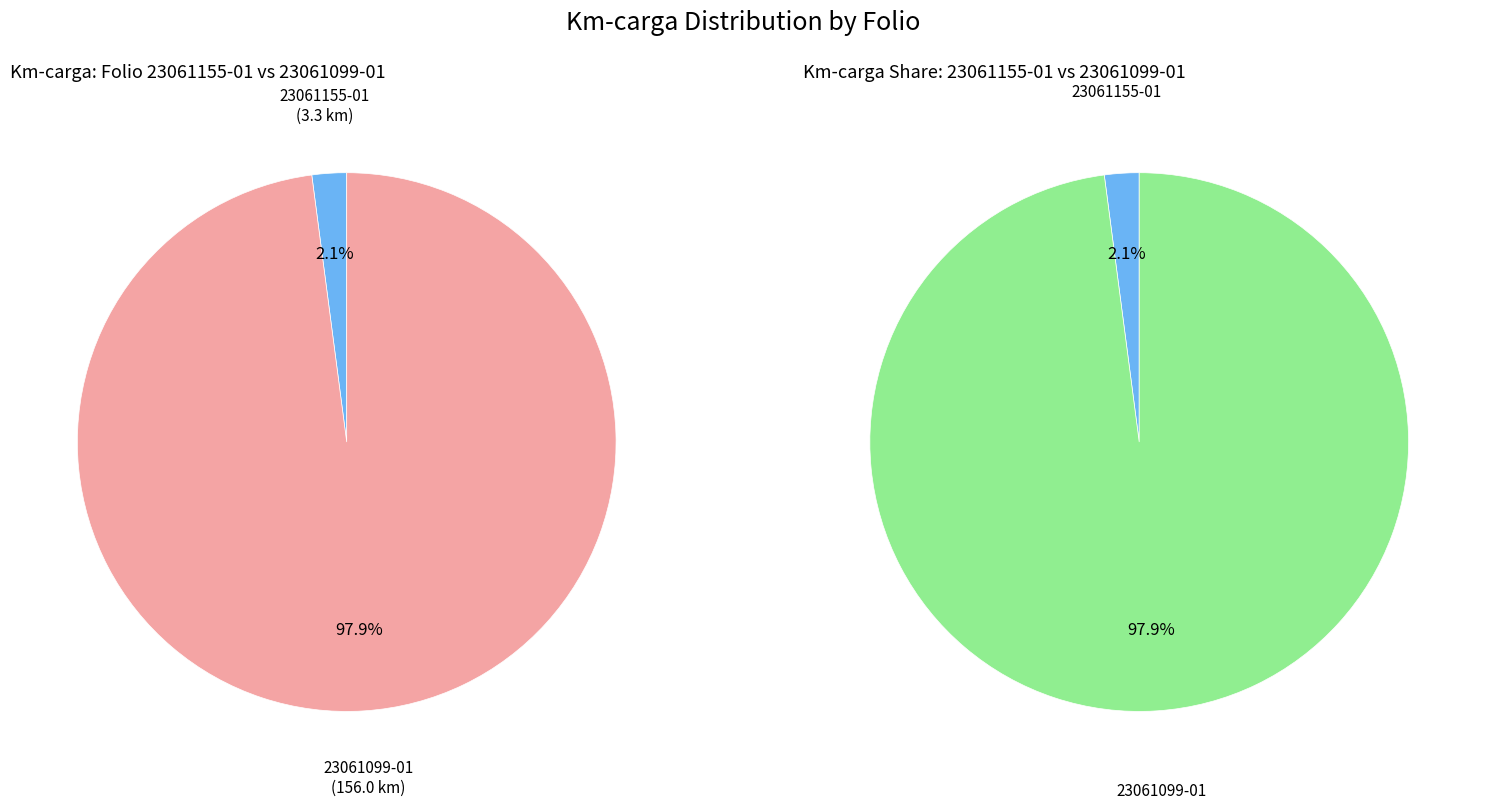

Combined, do 23061099-01 and 23061155-01 account for over 50%?

Yes